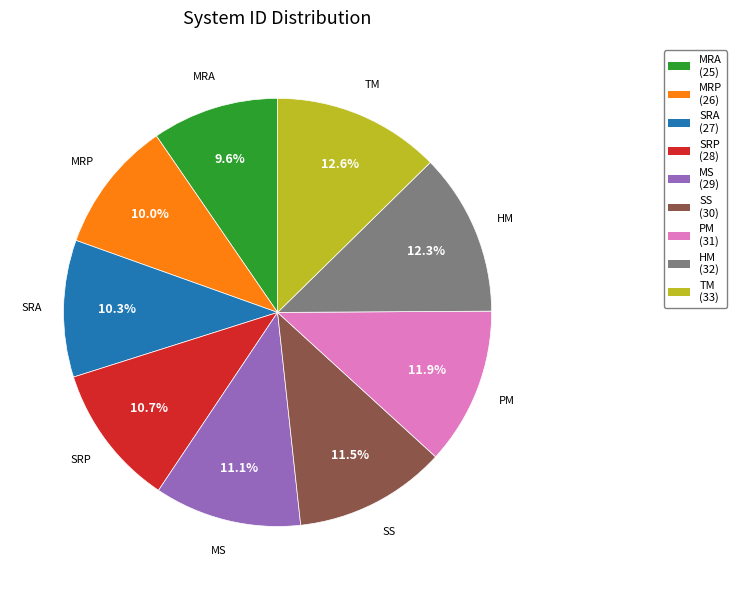

Combined, do SRP and MRA account for over 50%?

No